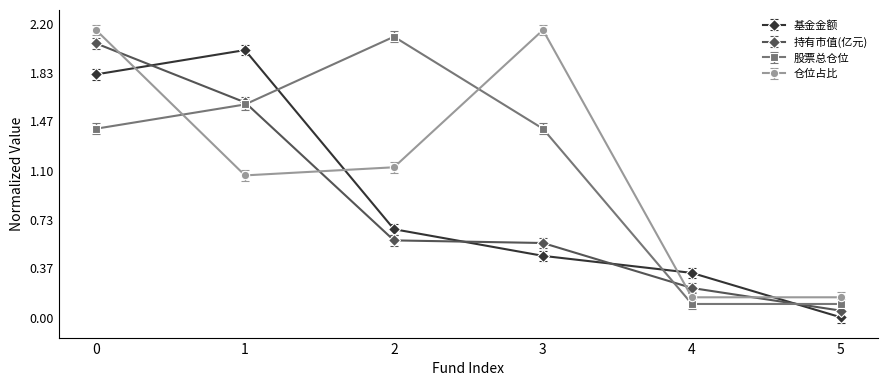

Is it true that 仓位占比 equals 1.0 at 0?

False